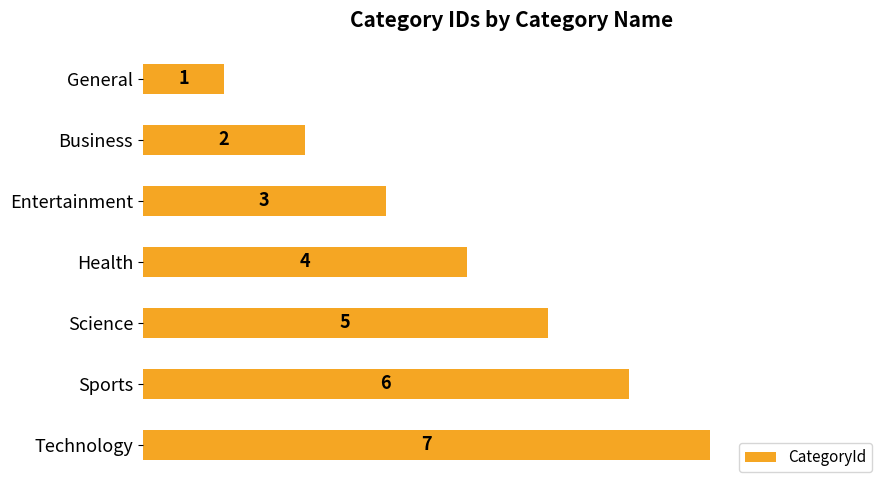

What is the label of the 3rd bar from the bottom?

Science